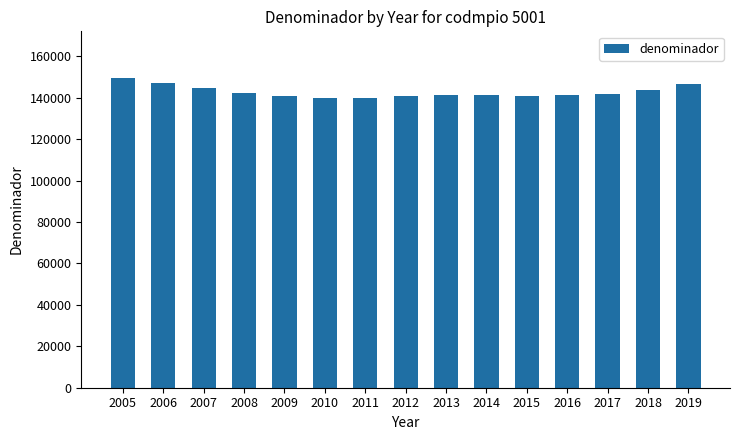

Approximately how many times larger is the value at 2010 compared to 2017?

1.0